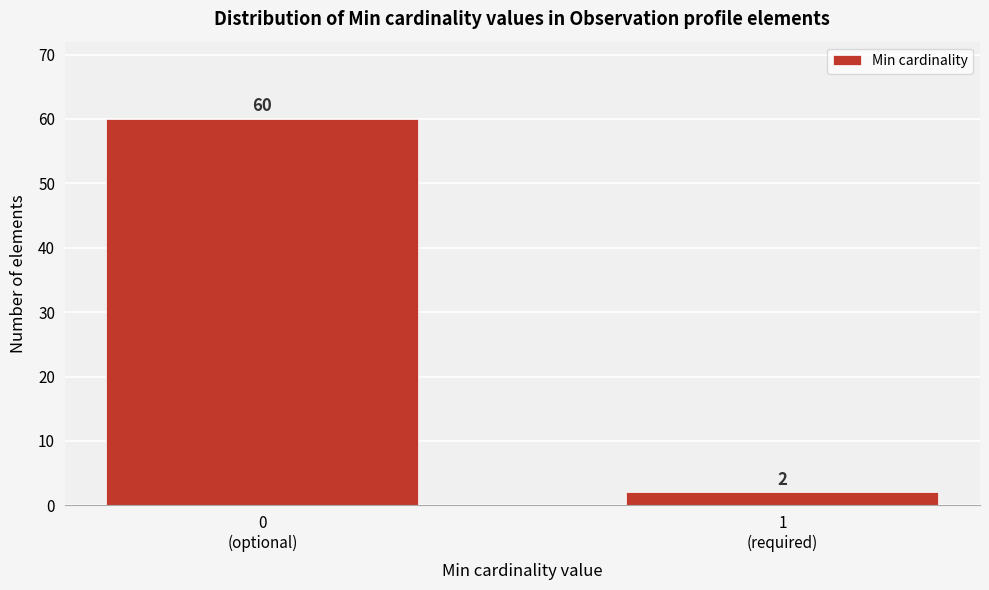

Reading right to left, list all the values displayed in this chart.

2	60